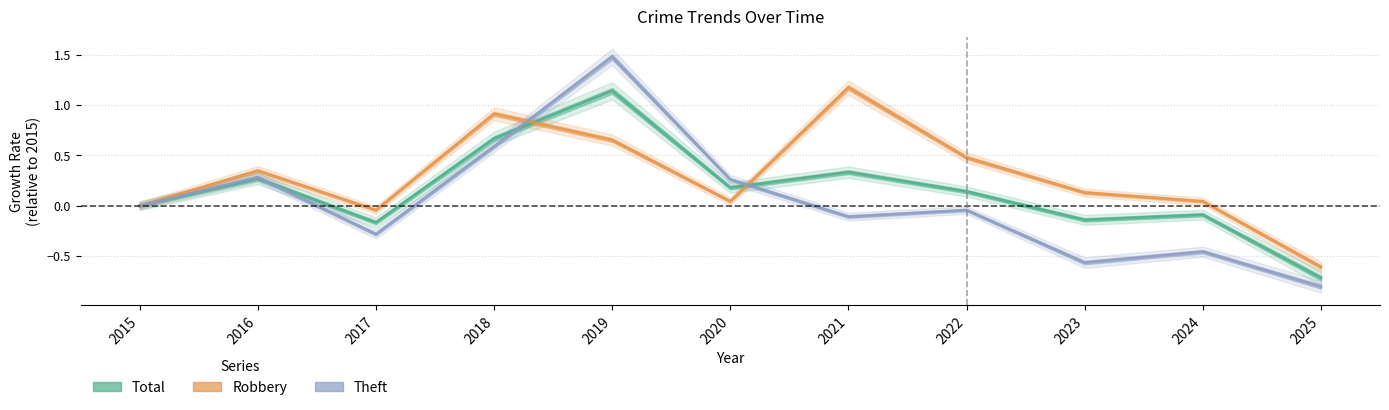

Which has a higher value, 2020 or 2017?

2020